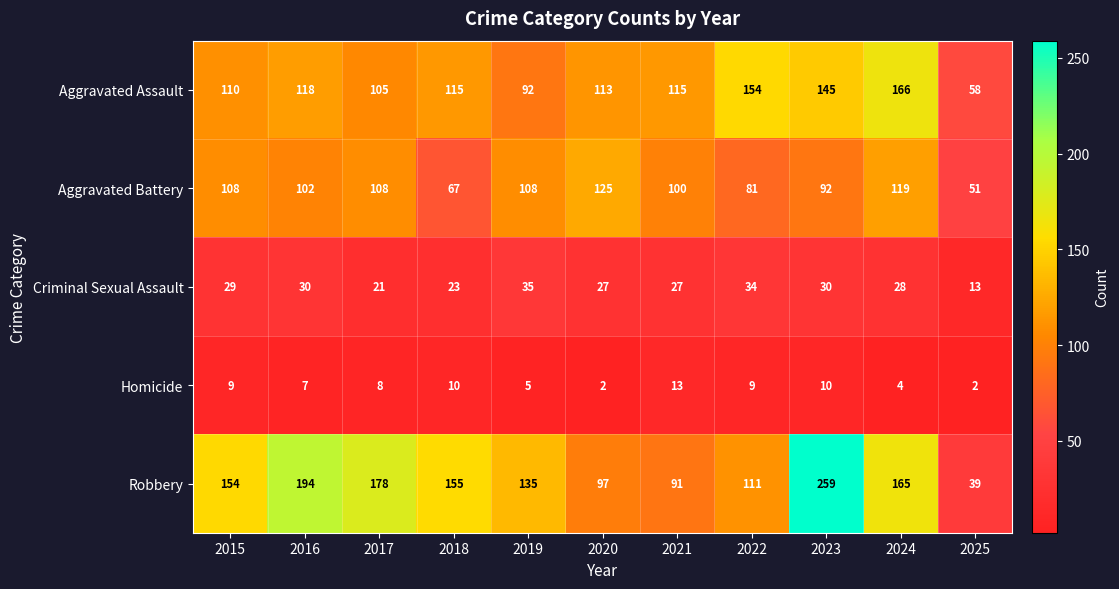

The value of Criminal Sexual Assault at 2023 is 51. True or false?

False